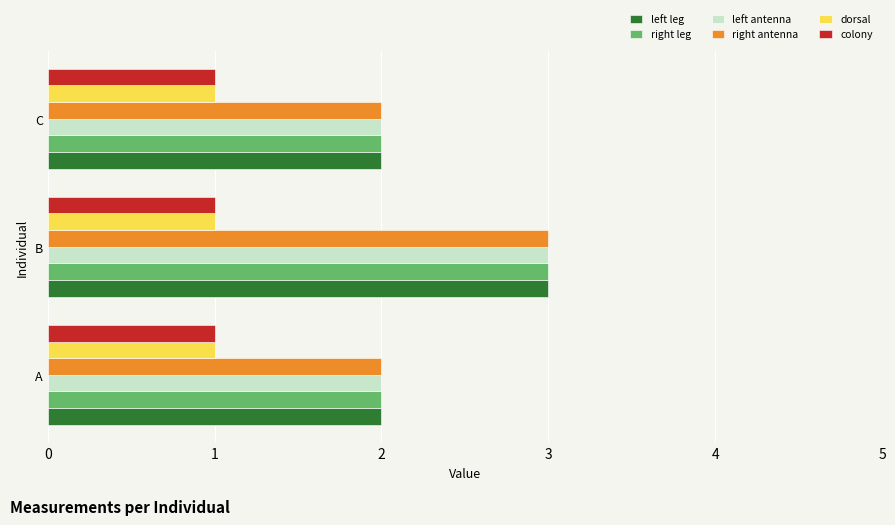

Count the number of categories in the chart.

3